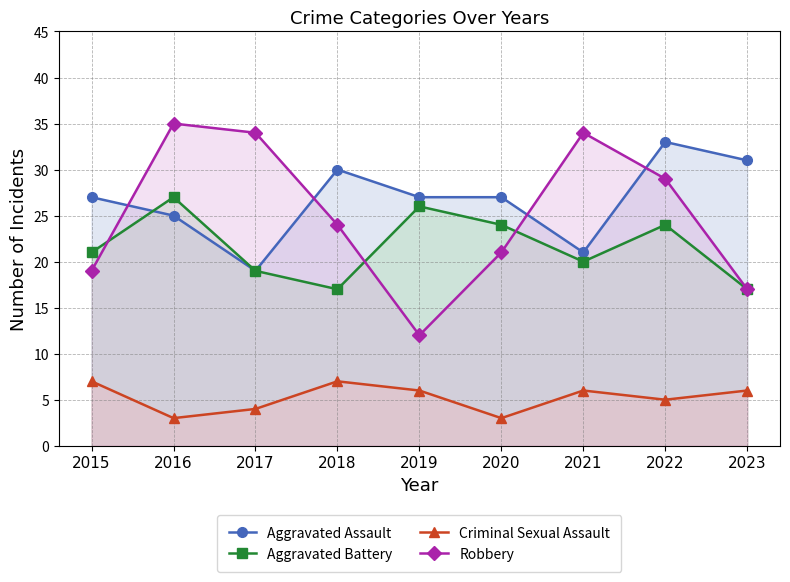

How many lines are shown in the chart?

4